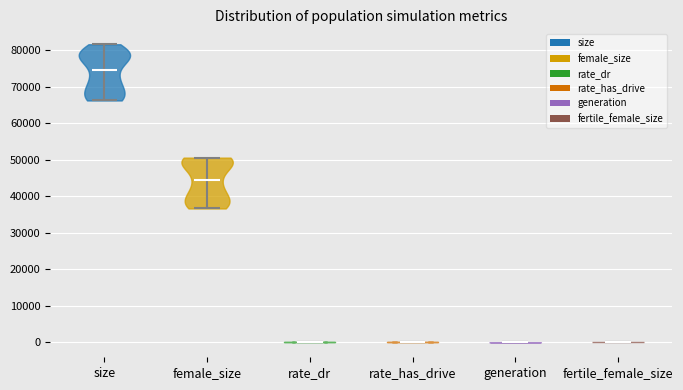

Reading left to right, read every violin against the y-axis: where its median line is, and the lowest and highest points it reaches. The values are not printed on the chart, so give them approximately, as read against the axis.

size: median line 75000, lowest point 66000, highest point 82000
female_size: median line 44000, lowest point 37000, highest point 51000
rate_dr: median line 0, lowest point 0, highest point 0
rate_has_drive: median line 0, lowest point 0, highest point 0
generation: median line 0, lowest point 0, highest point 0
fertile_female_size: median line 0, lowest point 0, highest point 0